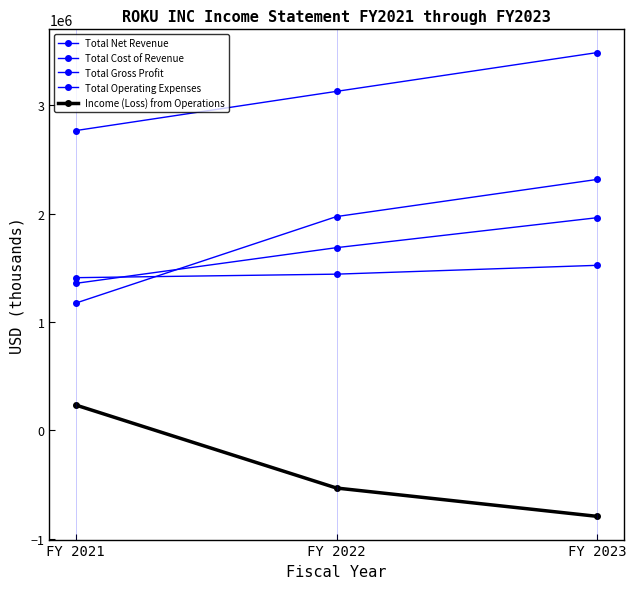

What is the minimum value shown in the chart?

-792377